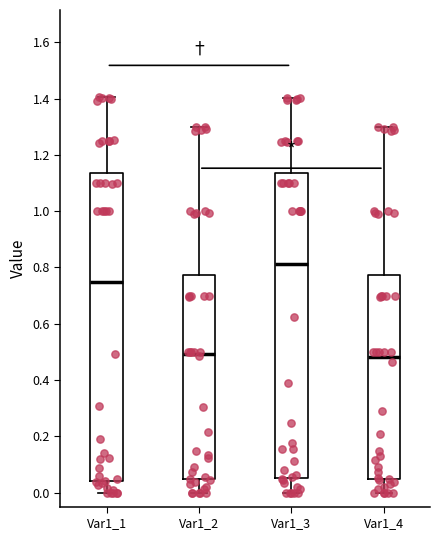

Where does the upper whisker of the box for Var1_2 end on the y-axis? The values are not printed on the chart, so give them approximately, as read against the axis.

1.30